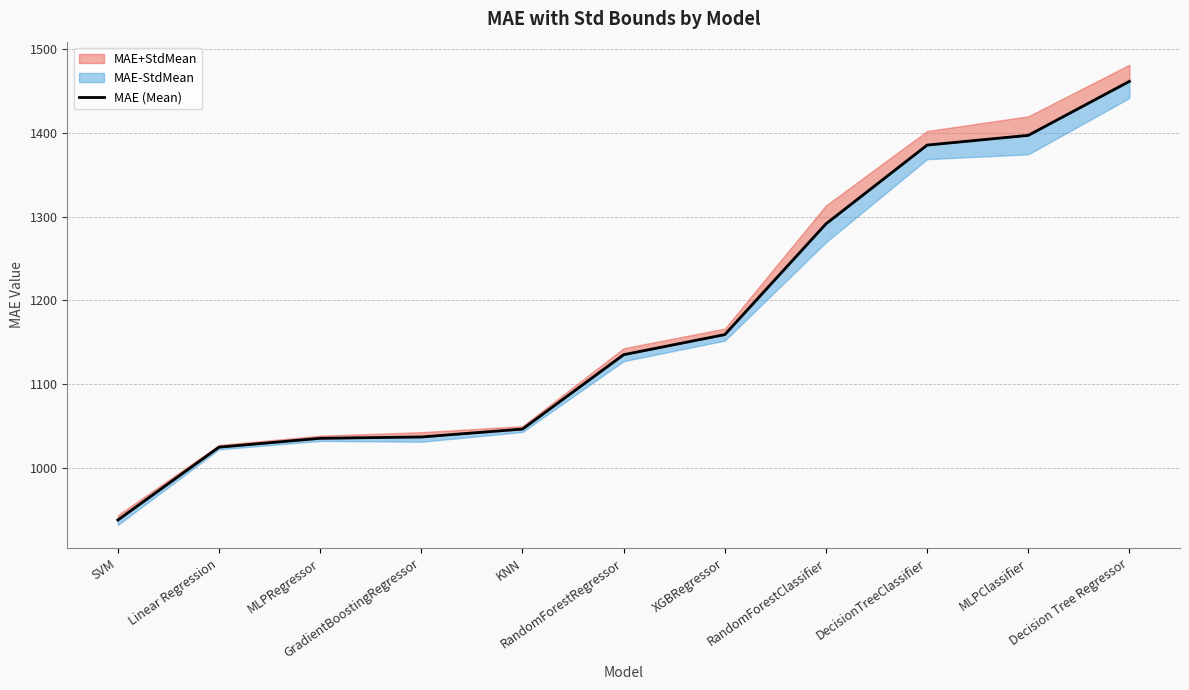

What is the value of the 5th point from the left?

1046.2